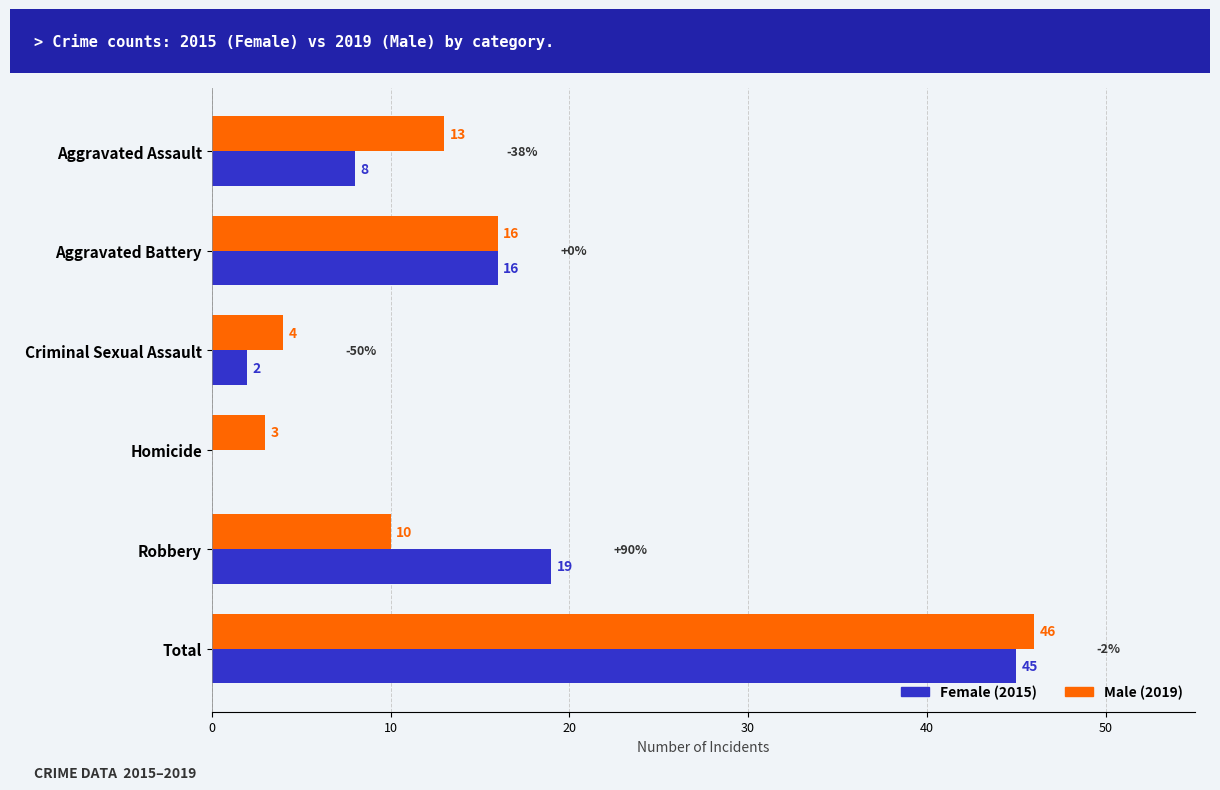

Between Aggravated Assault and Robbery, which series saw the biggest shift?

Female (2015)